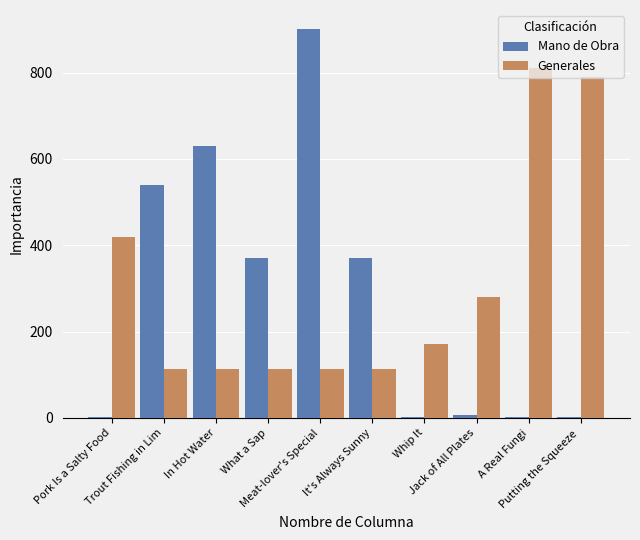

What is the sum of all Mano de Obra values?

2821